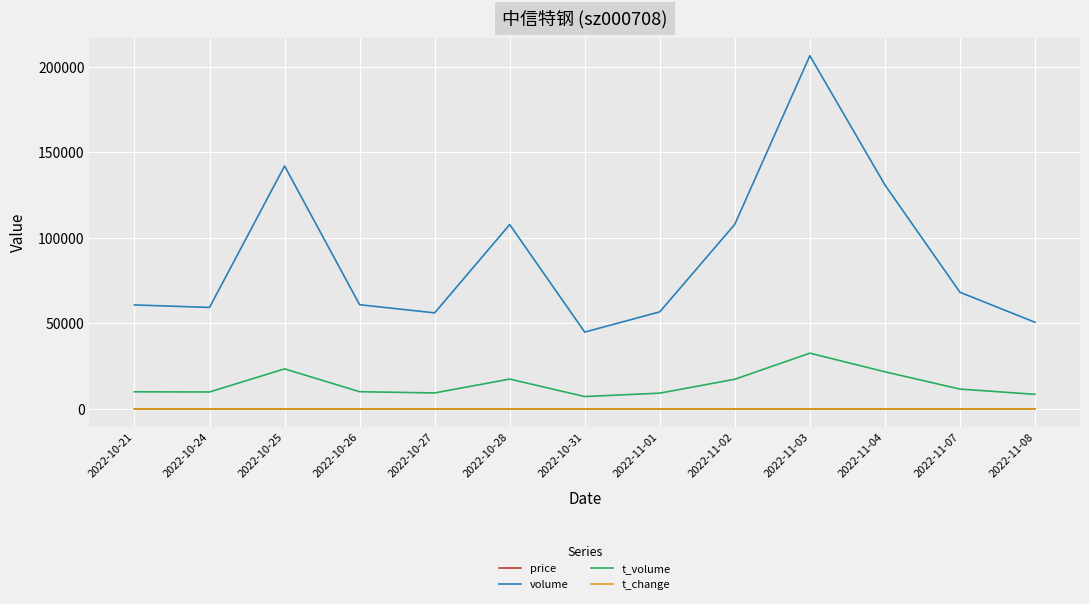

Which series has the largest range (max minus min)?

volume